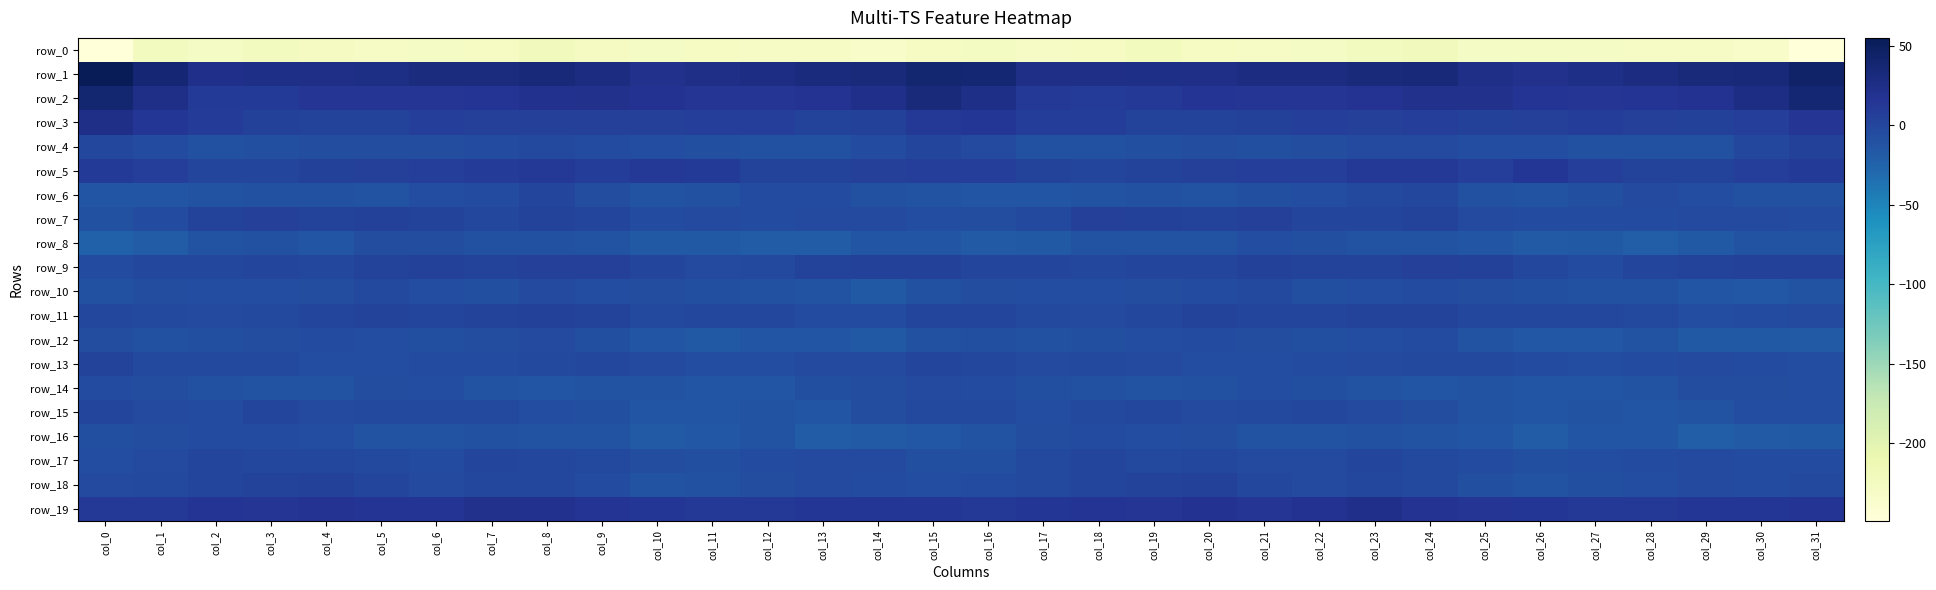

At which label does row_18 reach its minimum?

col_10